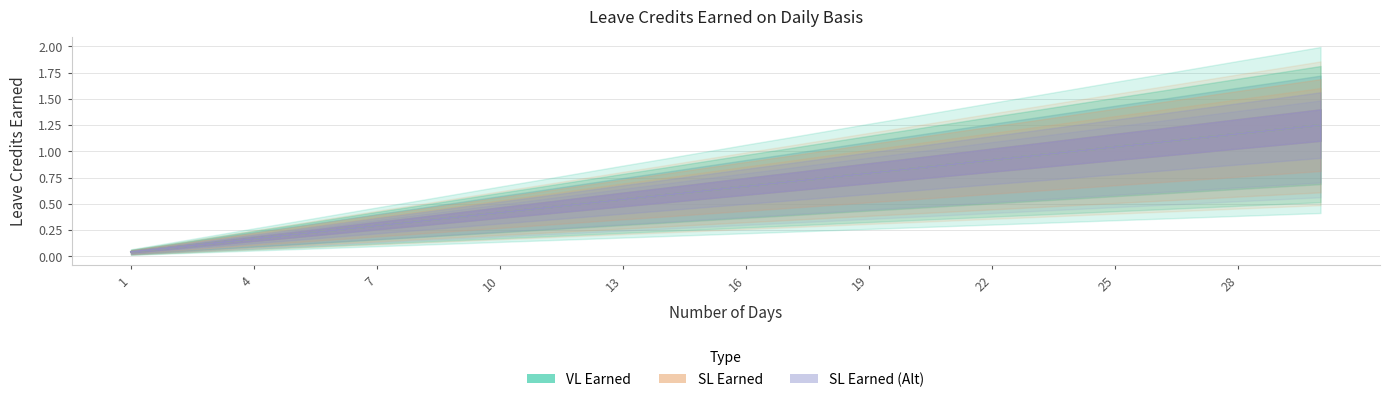

At which category is the sum across all series the highest?

30